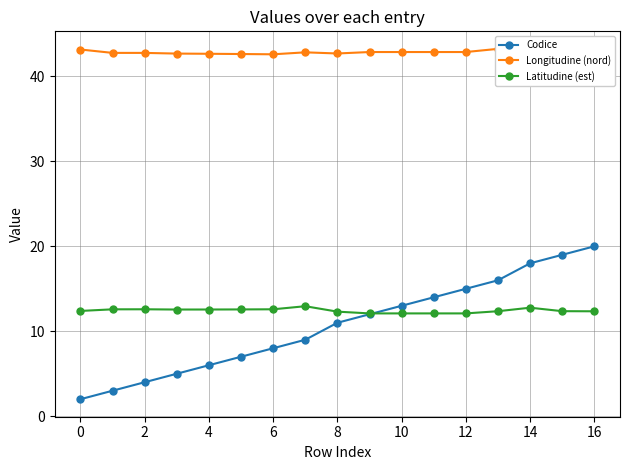

Where does the Codice series first go above 11?

9